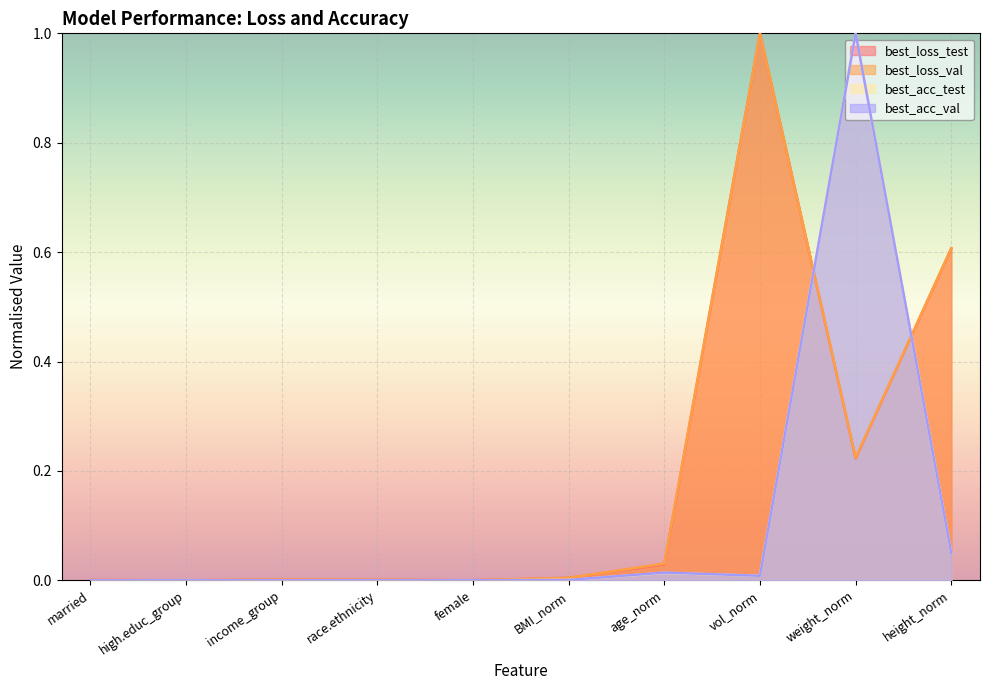

At height_norm, list the series in order from smallest to largest.

best_acc_val, best_acc_test, best_loss_test, best_loss_val